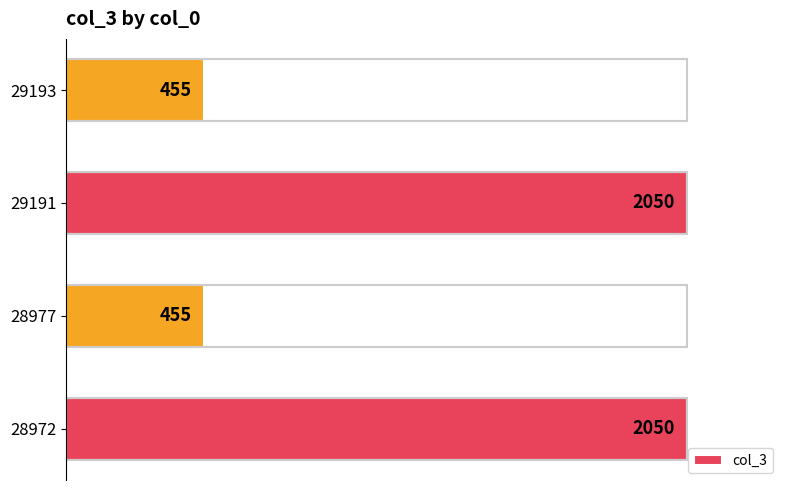

Reading bottom to top, transcribe all the data shown in this chart.

2050	455	2050	455